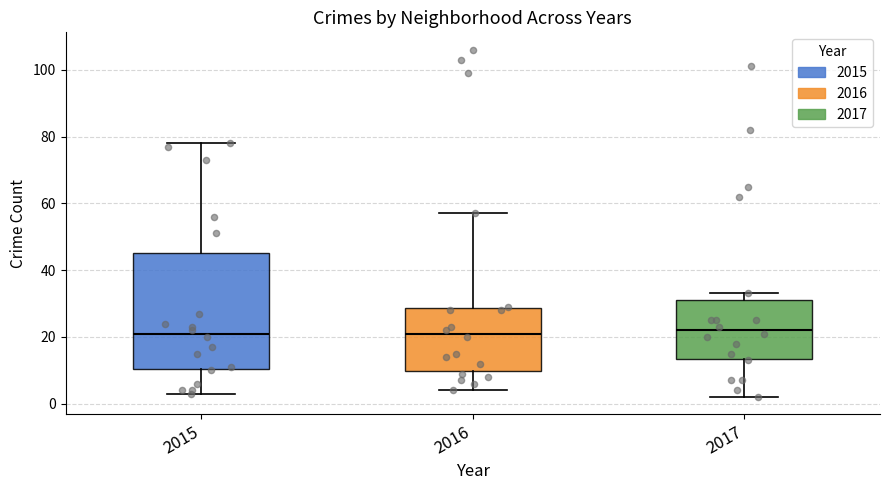

Reading left to right, read every box against the y-axis: the position of its median line, the range the box covers, and the ends of its whiskers. The values are not printed on the chart, so give them approximately, as read against the axis.

2015: median 22, box 10 to 46, whiskers 4 to 78
2016: median 22, box 10 to 28, whiskers 4 to 58
2017: median 22, box 14 to 32, whiskers 2 to 34